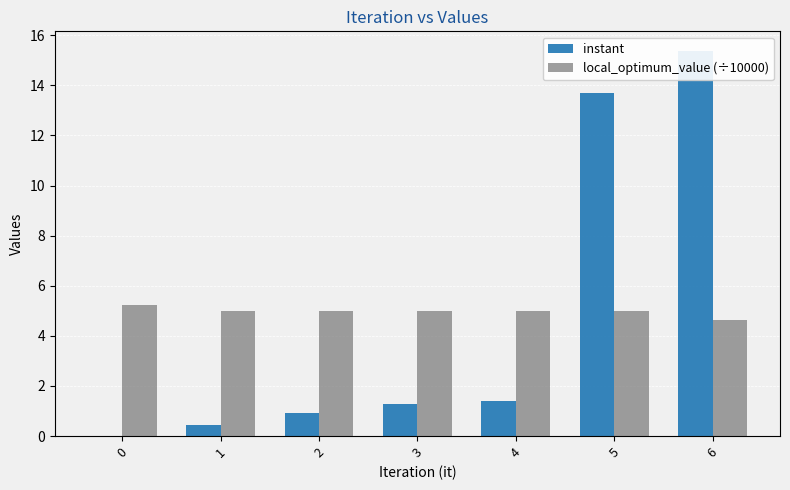

How many data points does each series have?

7